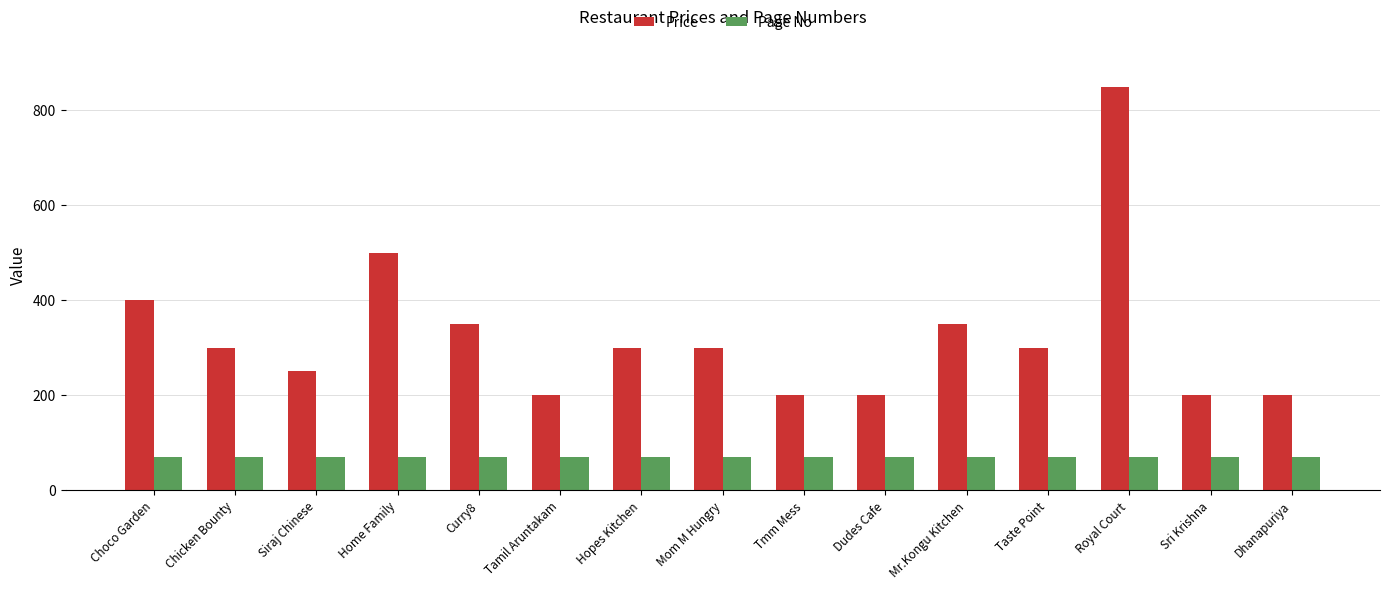

What value does the Page No series have at Royal Court?

70